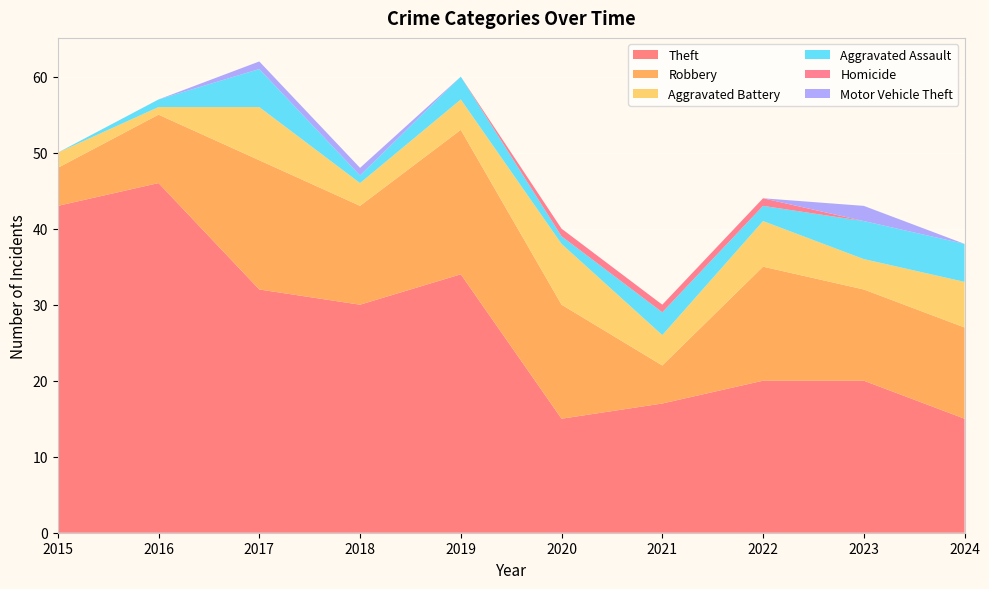

Reading right to left, list all the values displayed in this chart.

Theft: 2024=15	2023=20	2022=20	2021=17	2020=15	2019=34	2018=30	2017=32	2016=46	2015=43
Robbery: 2024=12	2023=12	2022=15	2021=5	2020=15	2019=19	2018=13	2017=17	2016=9	2015=5
Aggravated Battery: 2024=6	2023=4	2022=6	2021=4	2020=8	2019=4	2018=3	2017=7	2016=1	2015=2
Aggravated Assault: 2024=5	2023=5	2022=2	2021=3	2020=1	2019=3	2018=1	2017=5	2016=1	2015=0
Homicide: 2024=0	2023=0	2022=1	2021=1	2020=1	2019=0	2018=0	2017=0	2016=0	2015=0
Motor Vehicle Theft: 2024=0	2023=2	2022=0	2021=0	2020=0	2019=0	2018=1	2017=1	2016=0	2015=0